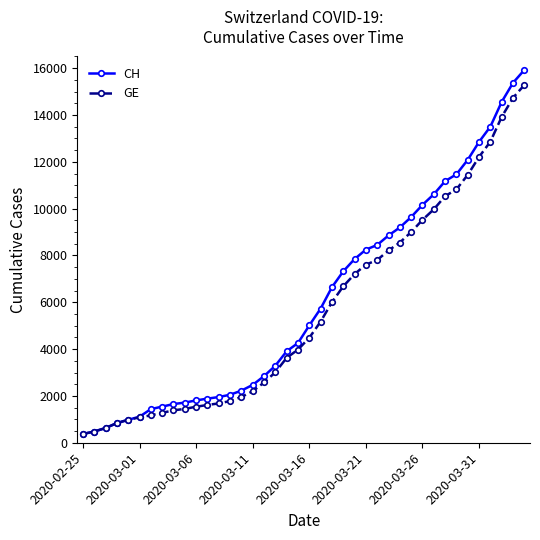

What is the minimum value shown in the chart?

375